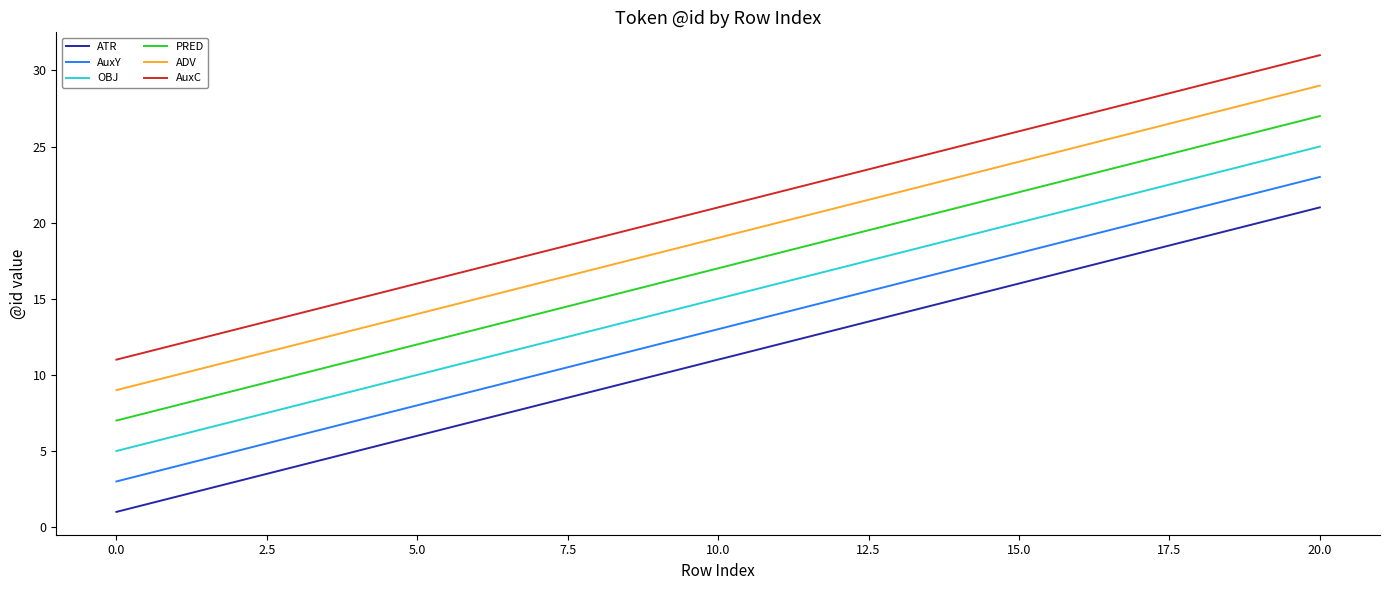

Which series has the largest total across all categories?

AuxC